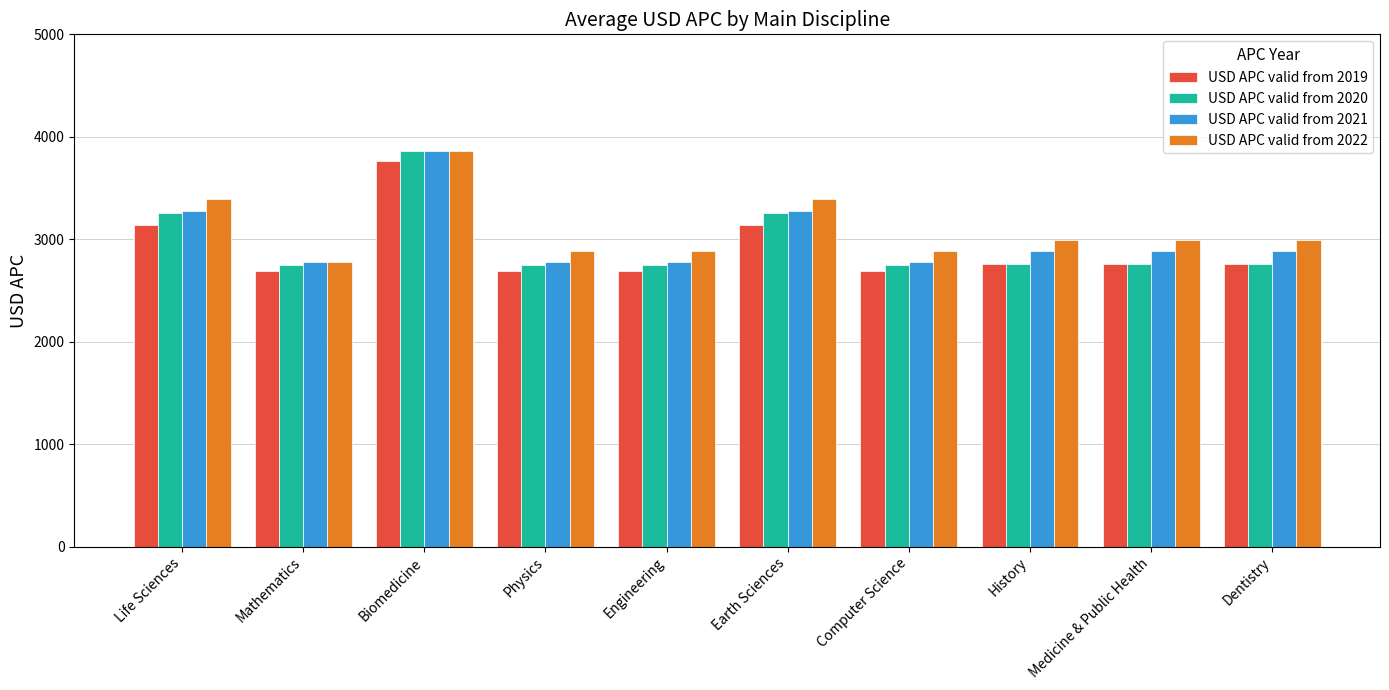

What is the minimum value shown in the chart?

2690